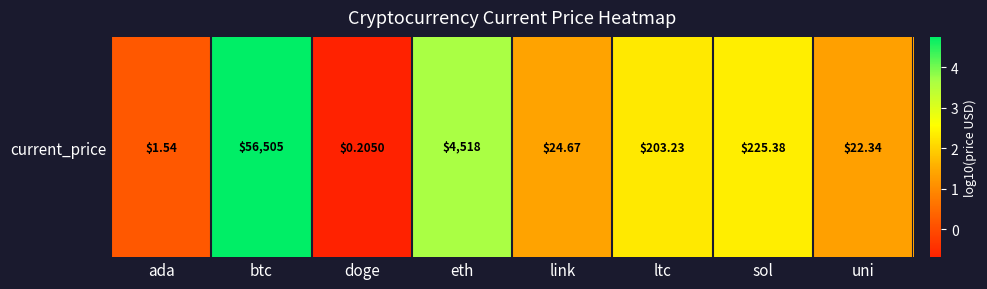

Which has a higher value, ada or sol?

sol